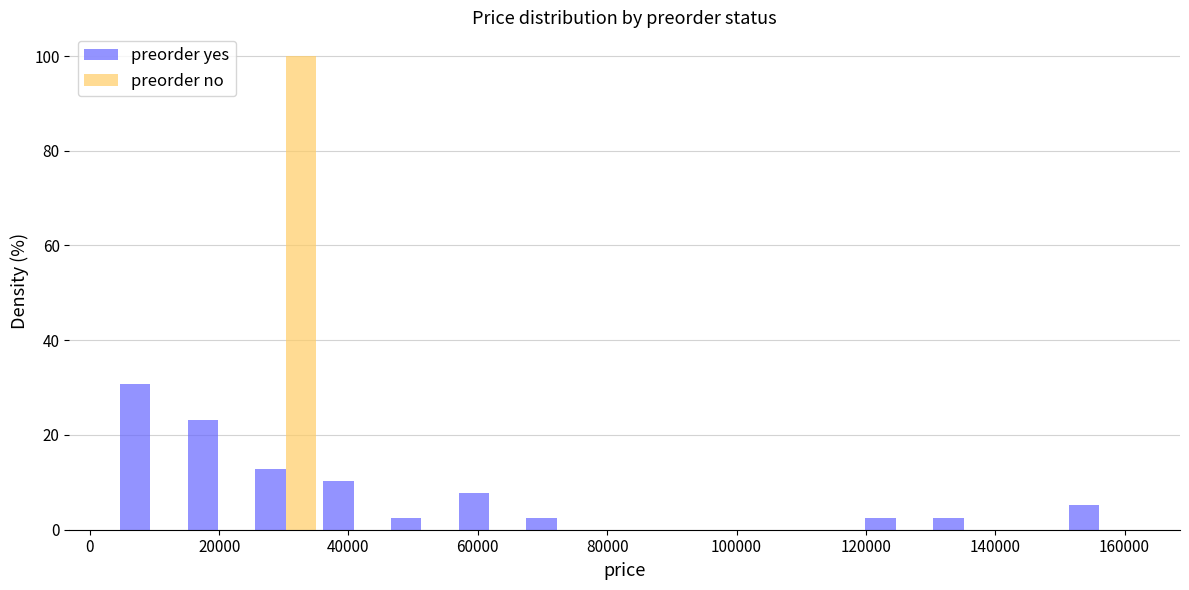

Reading left to right, list every range on the x-axis with the height of the bar of each series over it. Neither the bar edges nor the heights are printed on the chart, so give them approximately, as read against the axes.

4000 to 14000: preorder yes=30	preorder no=0
14000 to 26000: preorder yes=24	preorder no=0
26000 to 36000: preorder yes=12	preorder no=100
36000 to 46000: preorder yes=10	preorder no=0
46000 to 56000: preorder yes=2	preorder no=0
56000 to 66000: preorder yes=8	preorder no=0
66000 to 78000: preorder yes=2	preorder no=0
78000 to 88000: preorder yes=0	preorder no=0
88000 to 98000: preorder yes=0	preorder no=0
98000 to 108000: preorder yes=0	preorder no=0
108000 to 120000: preorder yes=0	preorder no=0
120000 to 130000: preorder yes=2	preorder no=0
130000 to 140000: preorder yes=2	preorder no=0
140000 to 150000: preorder yes=0	preorder no=0
150000 to 162000: preorder yes=6	preorder no=0